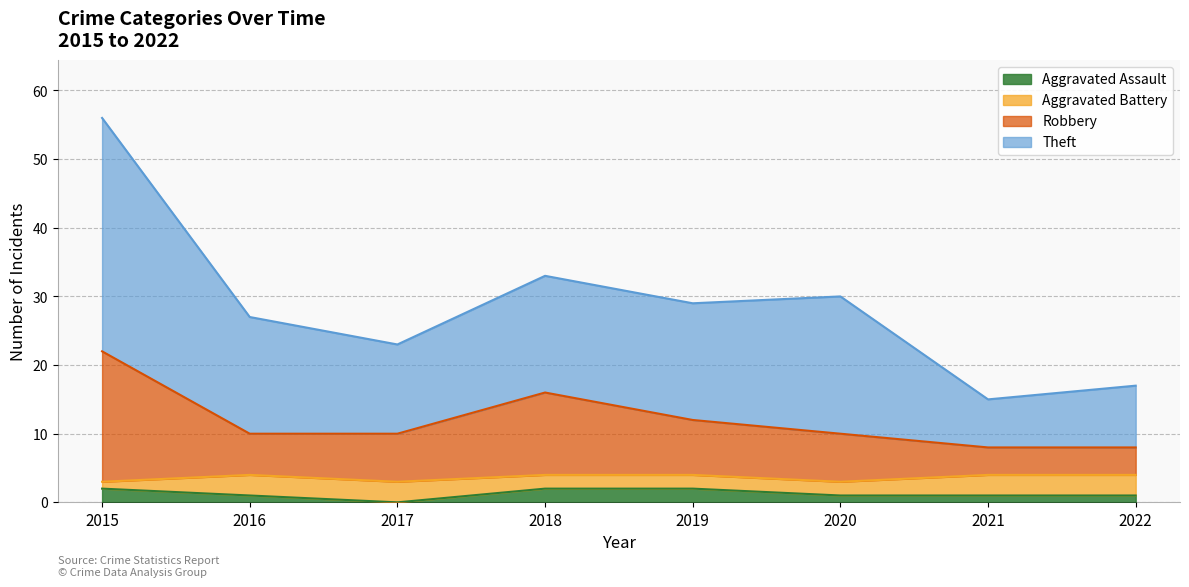

What is the total value across all series at 2019?

29